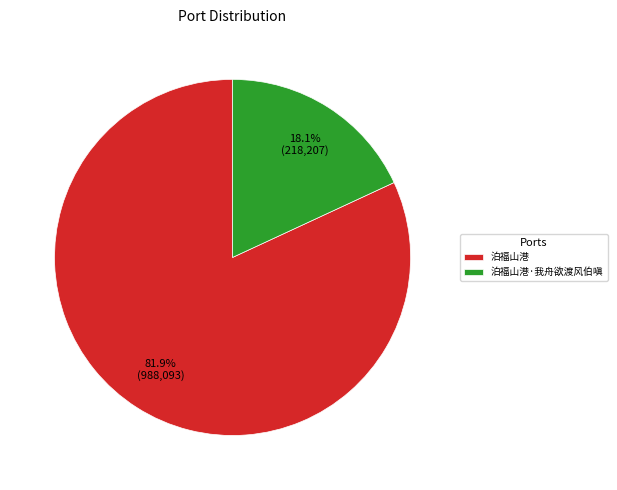

Combined, what portion of the pie is 泊福山港·我舟欲渡风伯嗔 and 泊福山港?

100.0%